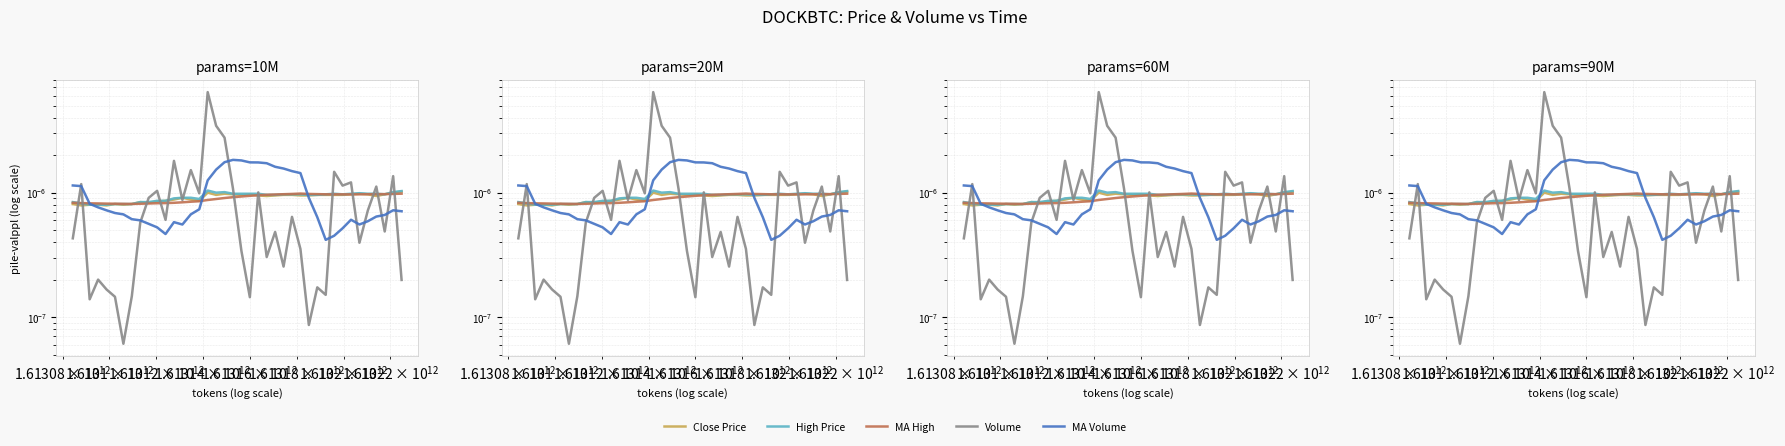

Which series has the widest spread of values?

Volume